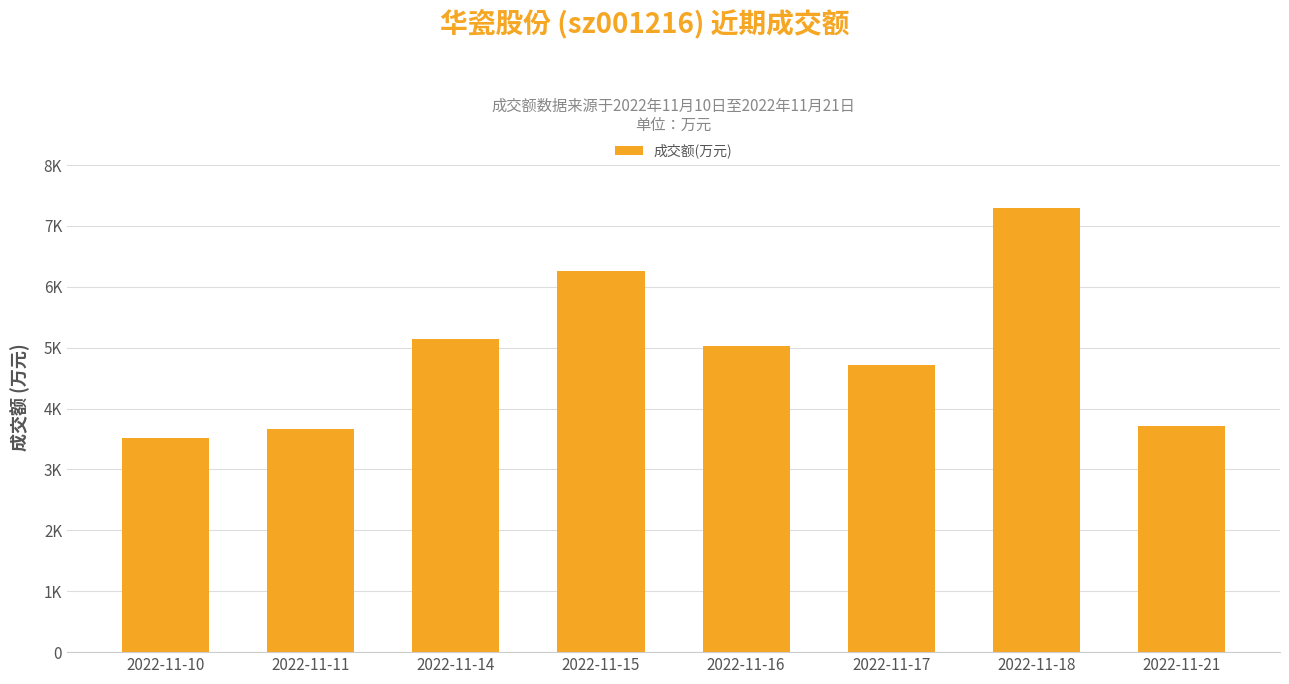

Are the bars horizontal?

No